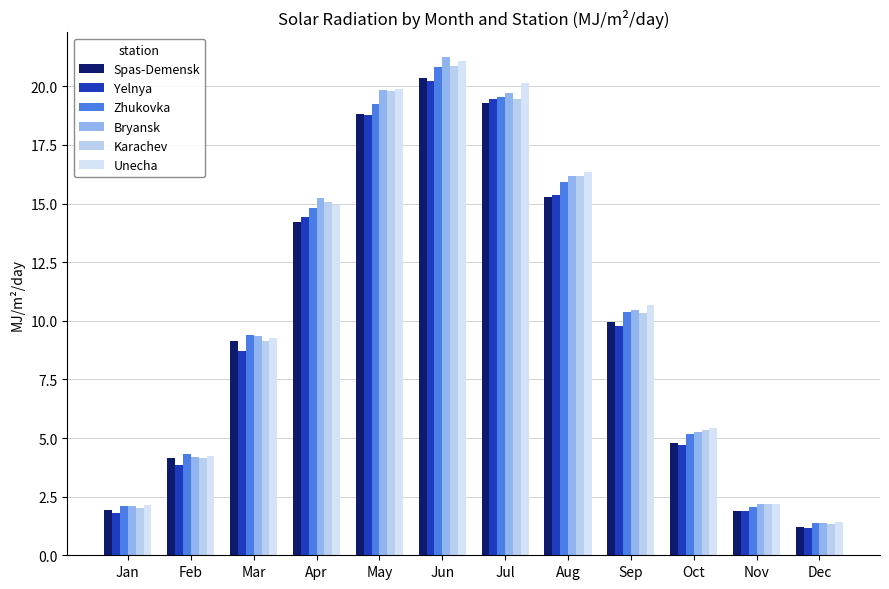

What is the sum of all Spas-Demensk values?

121.0